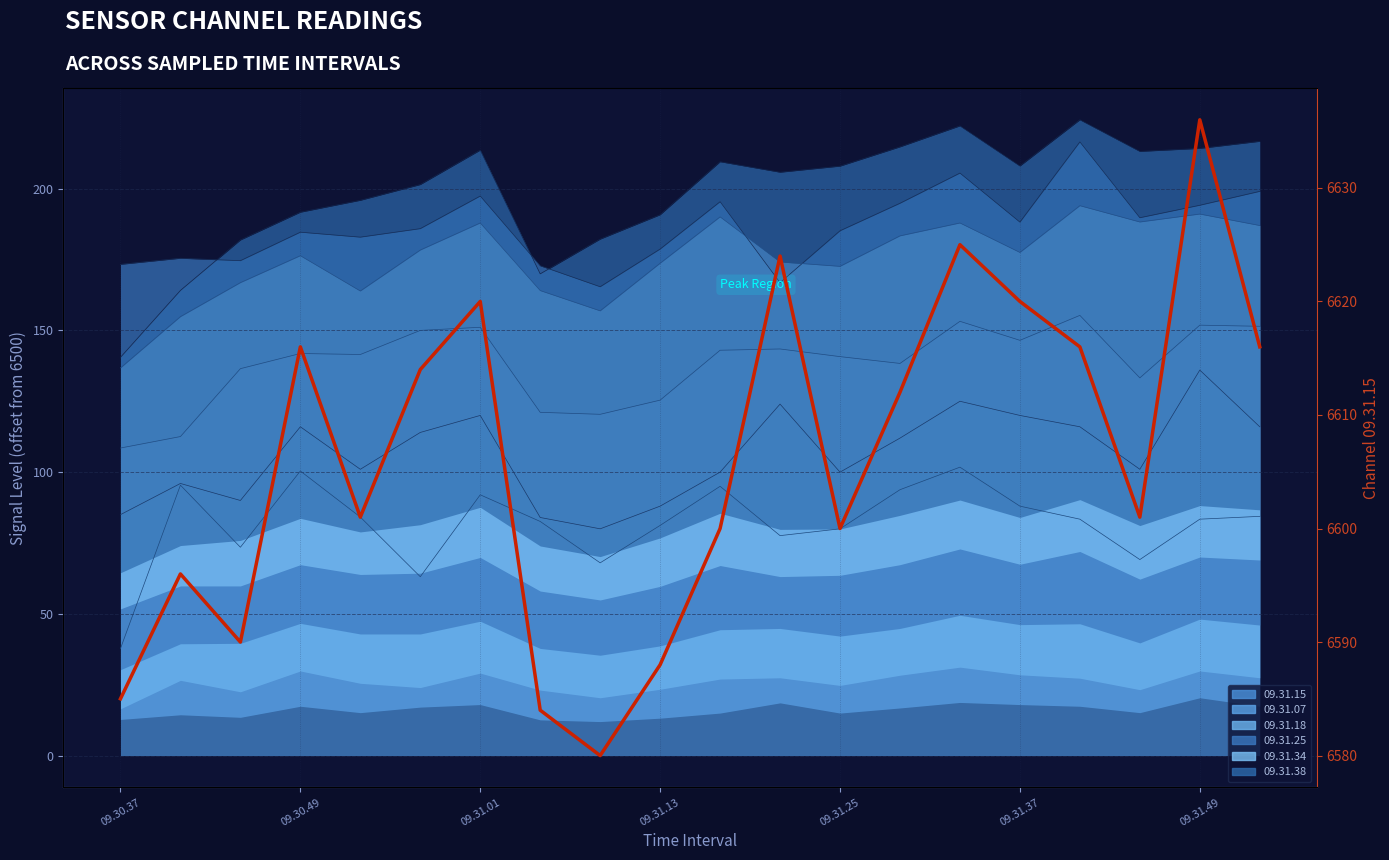

What is the difference between the highest and lowest values at 09.31.01?

121.6